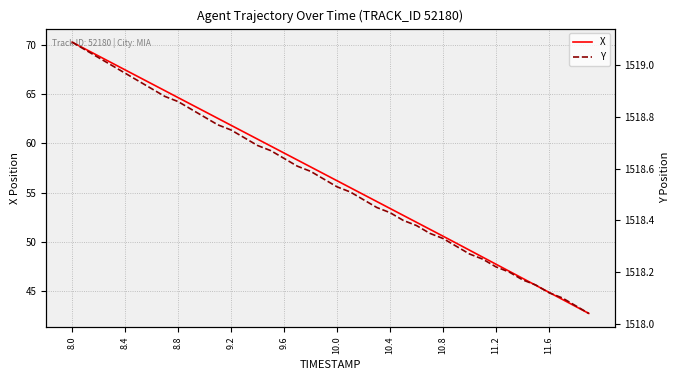

At how many categories does at least one series exceed 329?

40